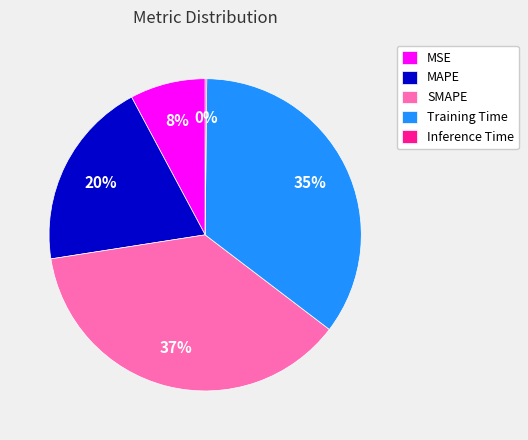

Is SMAPE the majority of the pie?

No